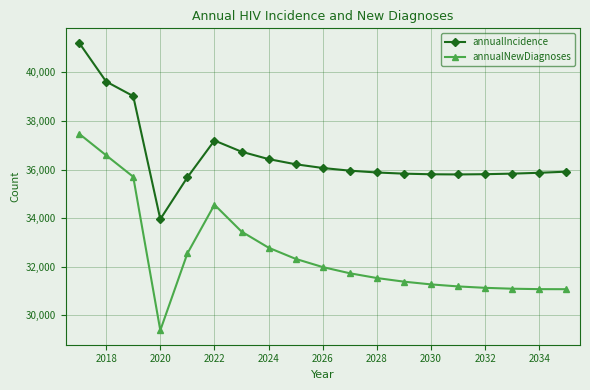

Which series has the largest range (max minus min)?

annualNewDiagnoses